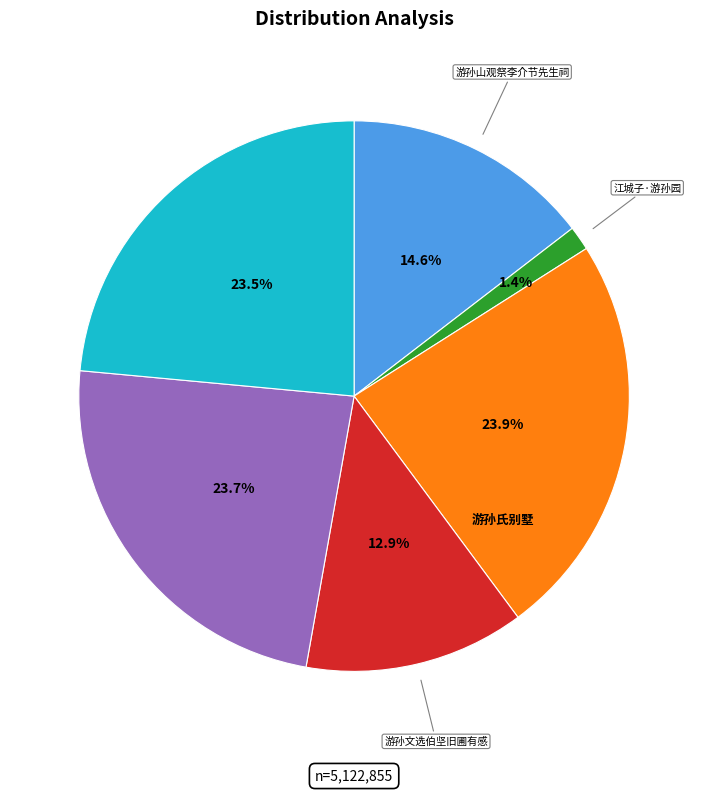

Is there a majority slice in this chart?

No